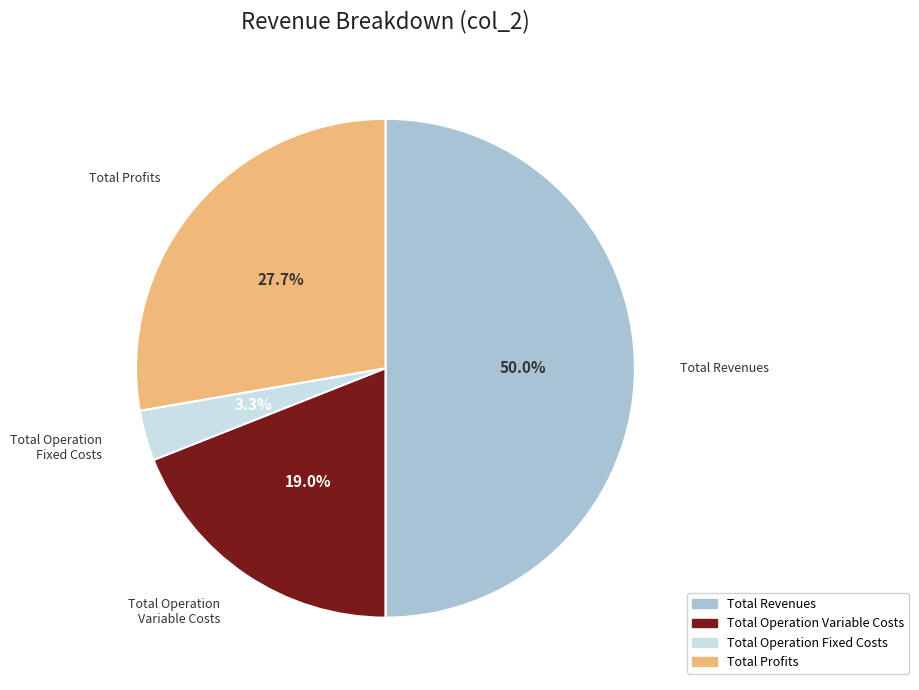

What is the smallest slice in the pie chart?

Total Operation Fixed Costs